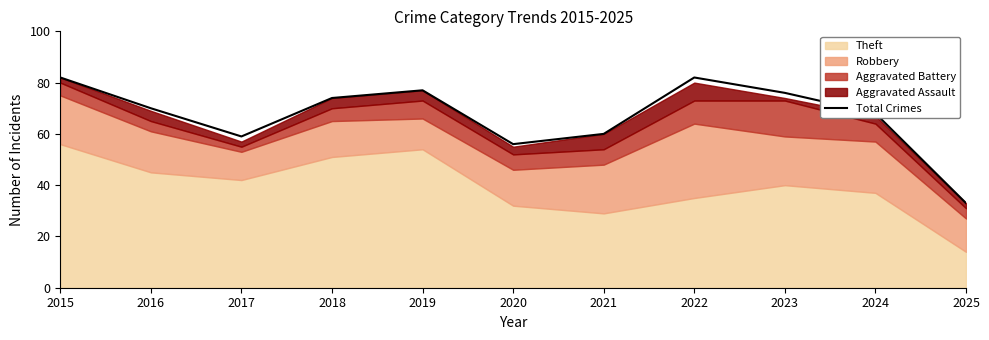

At which category does the data reach its first local valley?

2017